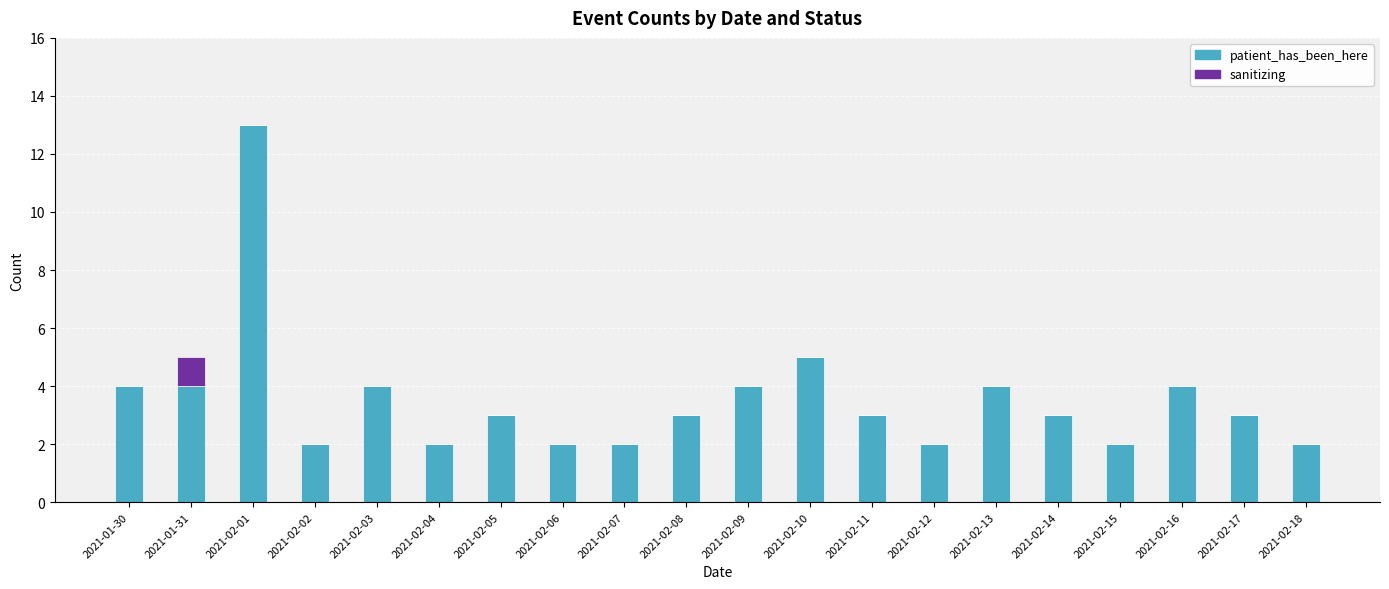

At which category is the sum across all series the highest?

2021-02-01